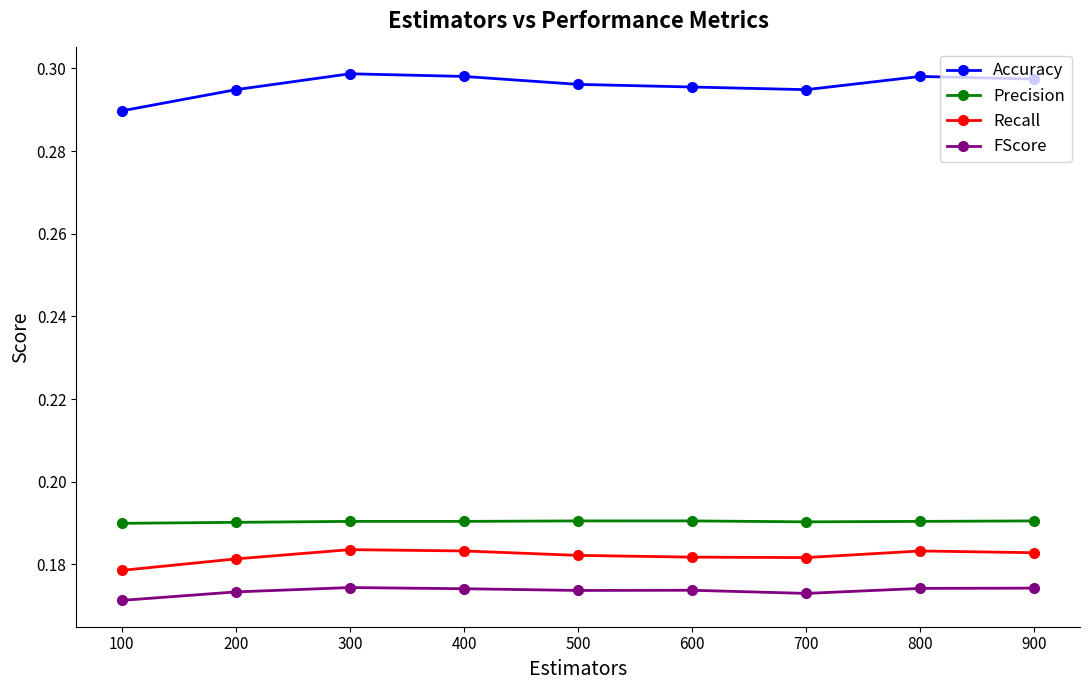

The value of Accuracy at 800 is 0.4. True or false?

False